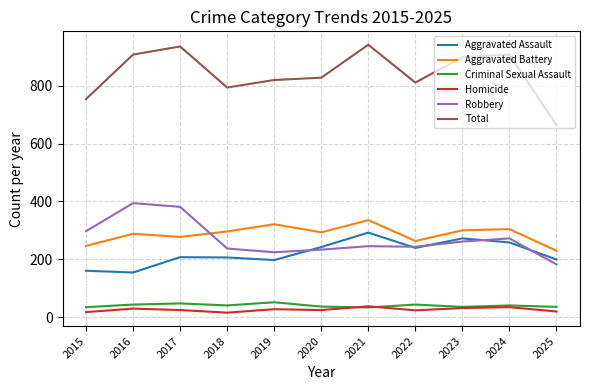

What are all the series names shown in the legend?

Aggravated Assault, Aggravated Battery, Criminal Sexual Assault, Homicide, Robbery, Total